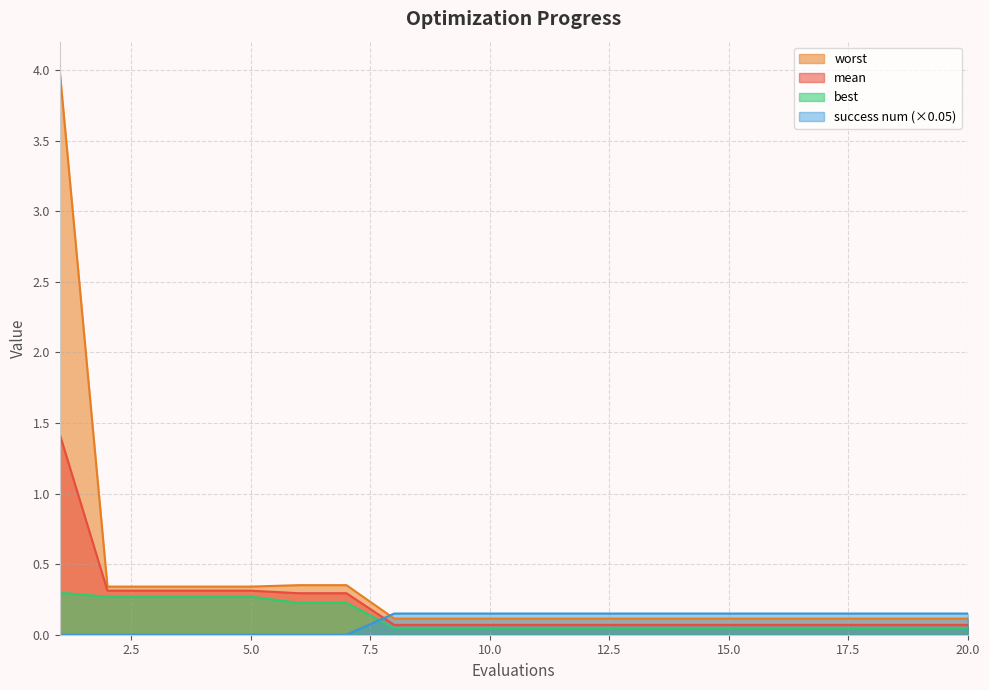

Reading left to right, transcribe all the data shown in this chart.

mean: 1.4	0.3	0.3	0.3	0.3	0.3	0.3	0.1	0.1	0.1	0.1	0.1	0.1	0.1	0.1	0.1	0.1	0.1	0.1	0.1
best: 0.3	0.3	0.3	0.3	0.3	0.2	0.2	0.0	0.0	0.0	0.0	0.0	0.0	0.0	0.0	0.0	0.0	0.0	0.0	0.0
worst: 4.0	0.3	0.3	0.3	0.3	0.4	0.4	0.1	0.1	0.1	0.1	0.1	0.1	0.1	0.1	0.1	0.1	0.1	0.1	0.1
success num: 0.0	0.0	0.0	0.0	0.0	0.0	0.0	0.2	0.2	0.2	0.2	0.2	0.2	0.2	0.2	0.2	0.2	0.2	0.2	0.2